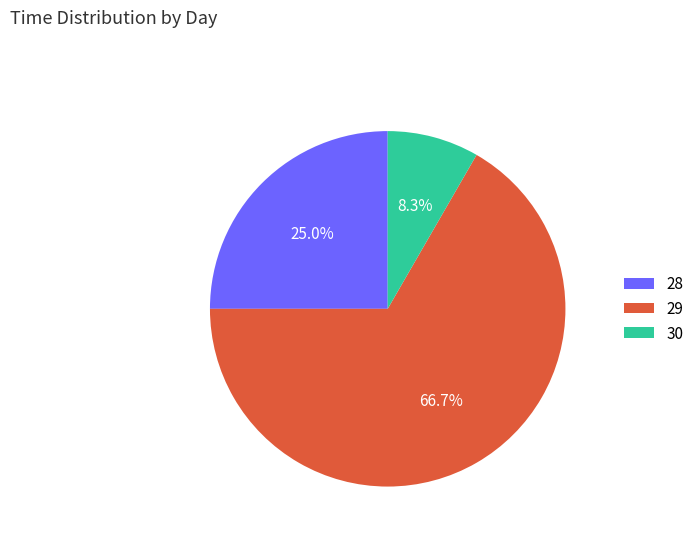

What is the ratio of the value at 29 to the value at 28?

2.7